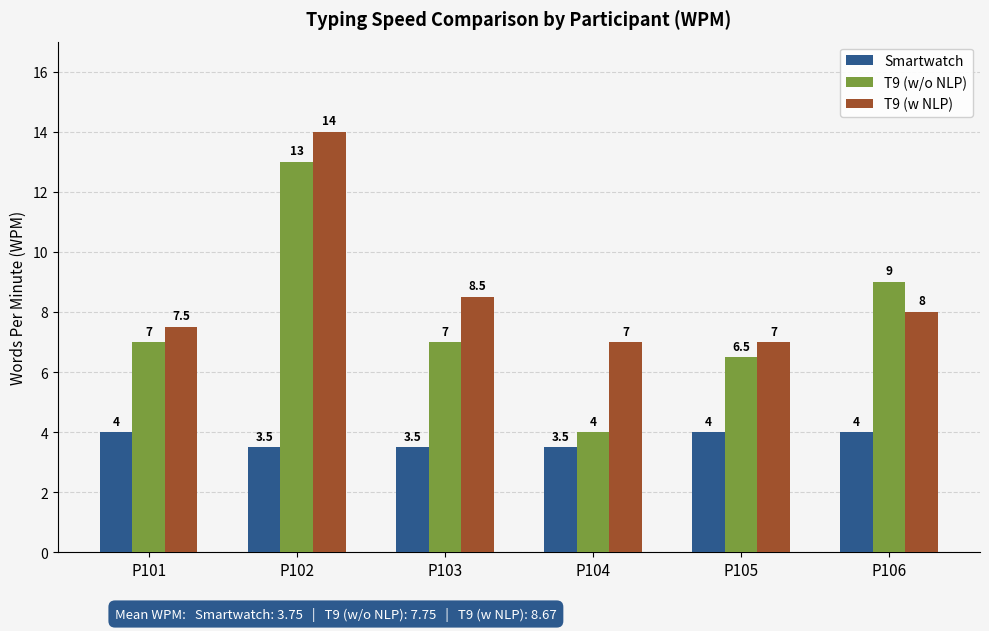

True or false: Smartwatch has a value of 6.1 at P102.

False